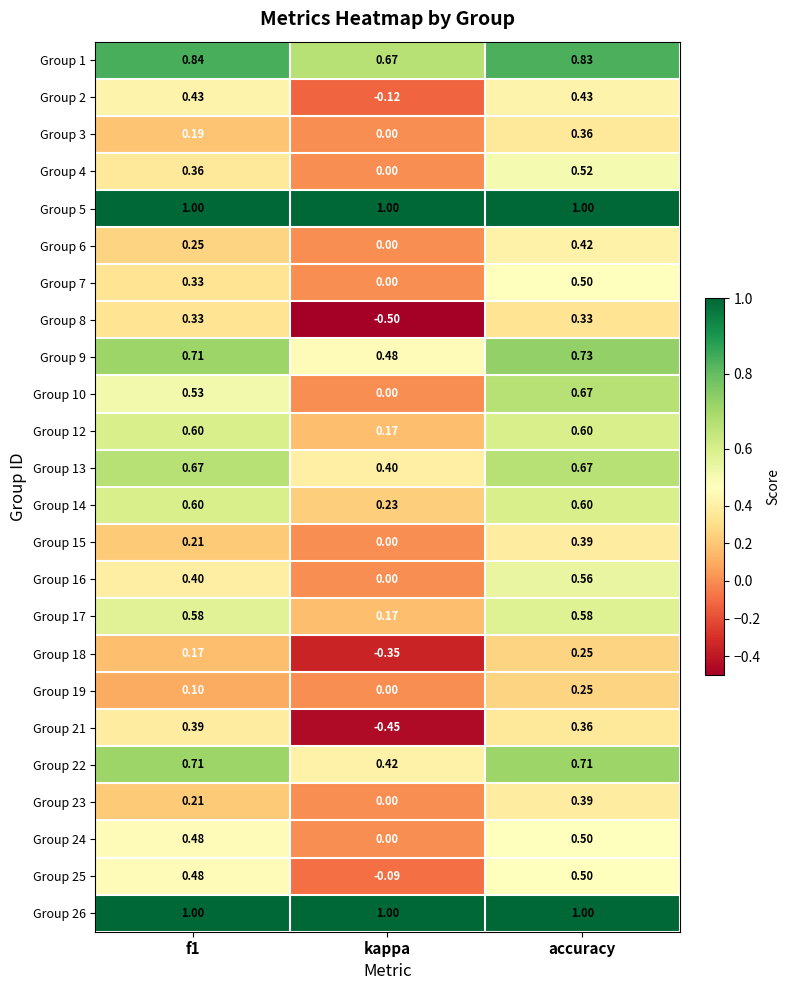

At which category is the sum across all series the highest?

accuracy